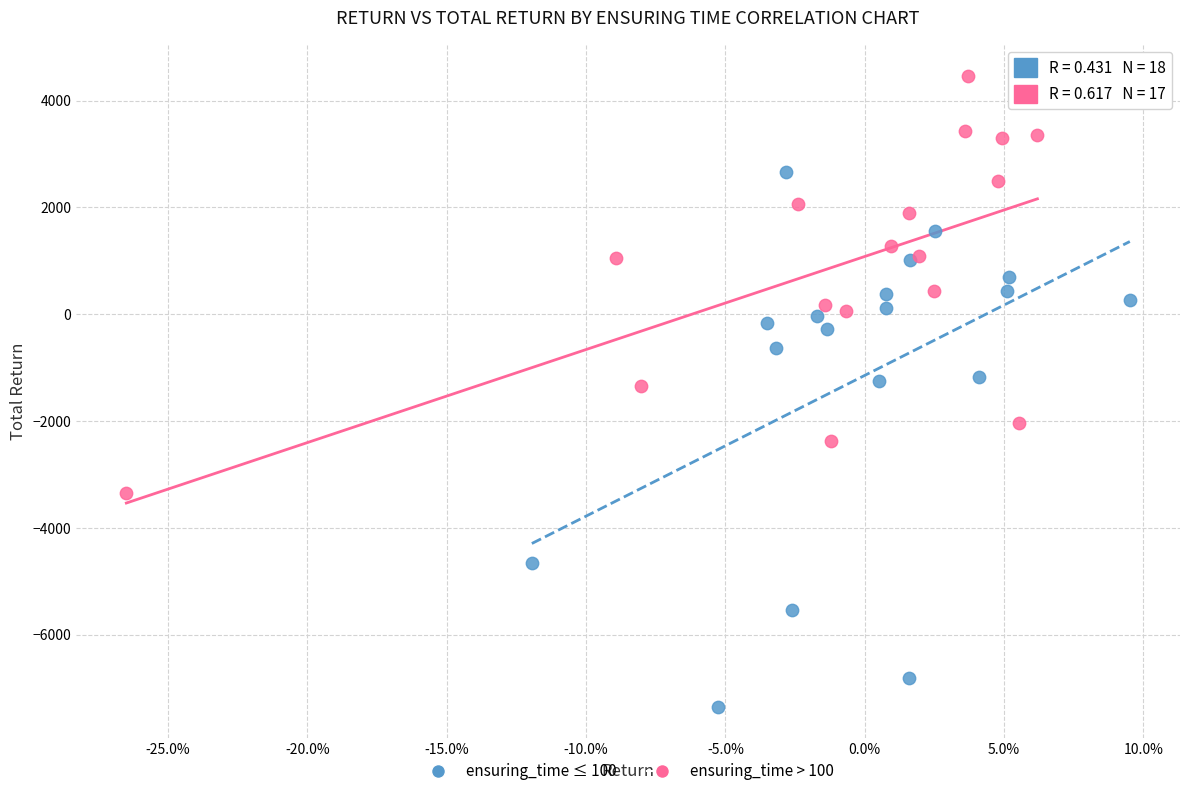

What are all the series names shown in the legend?

ensuring_time ≤ 100, ensuring_time > 100